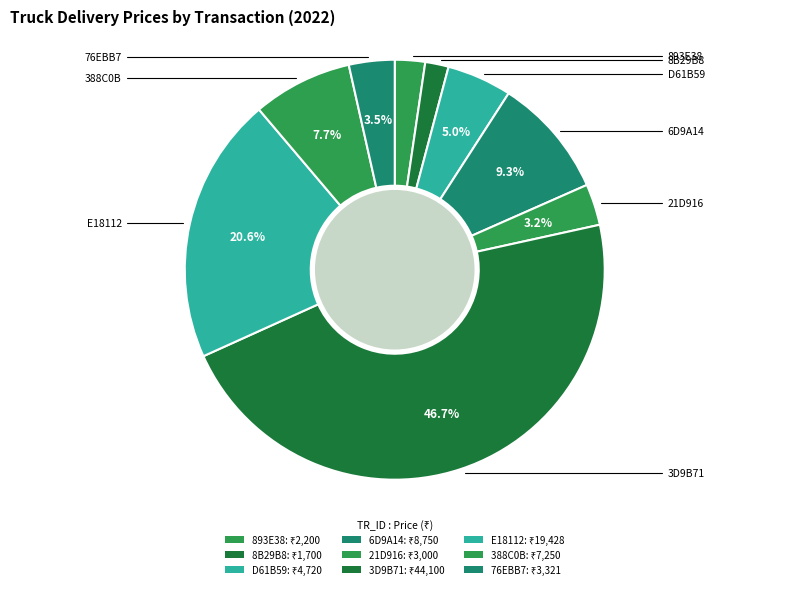

What portion of the pie excludes 76EBB7?

96.5%